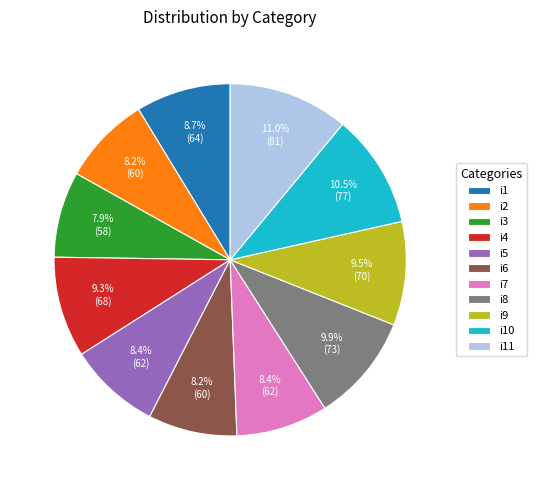

How much of the chart is everything except i8?

90.1%